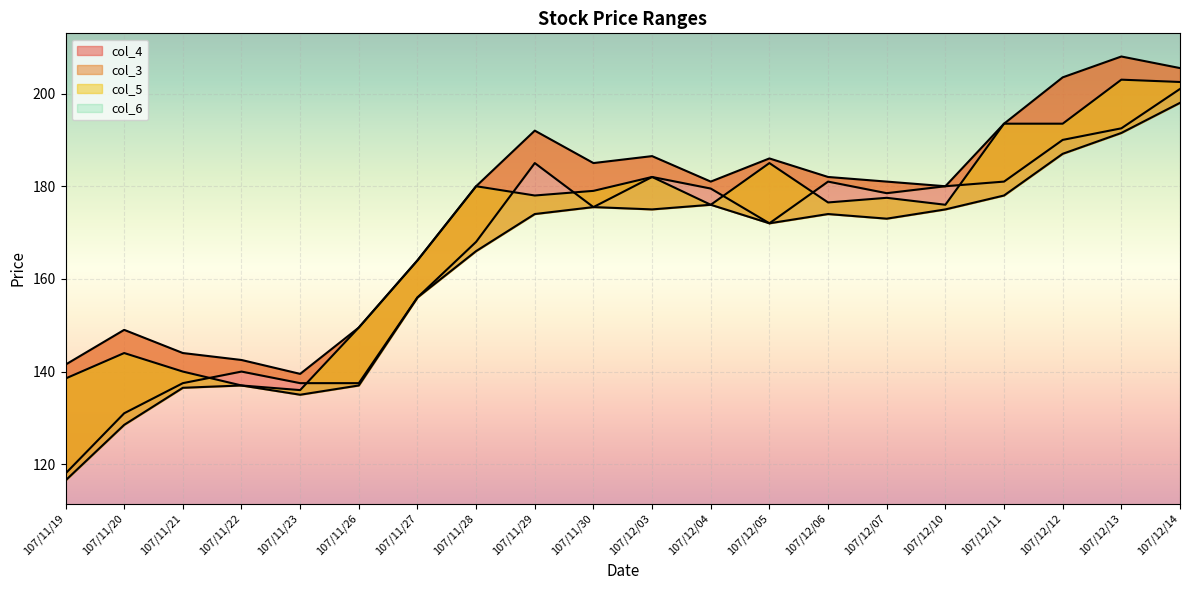

Which category has the highest value in the col_3 series?

107/12/14